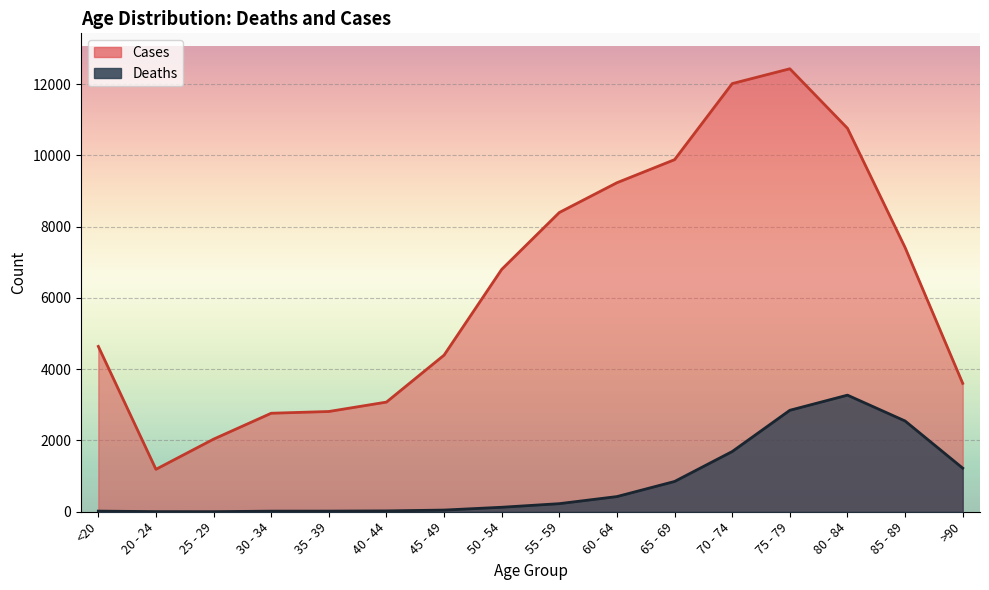

The value of Cases at >90 is 3604. True or false?

True